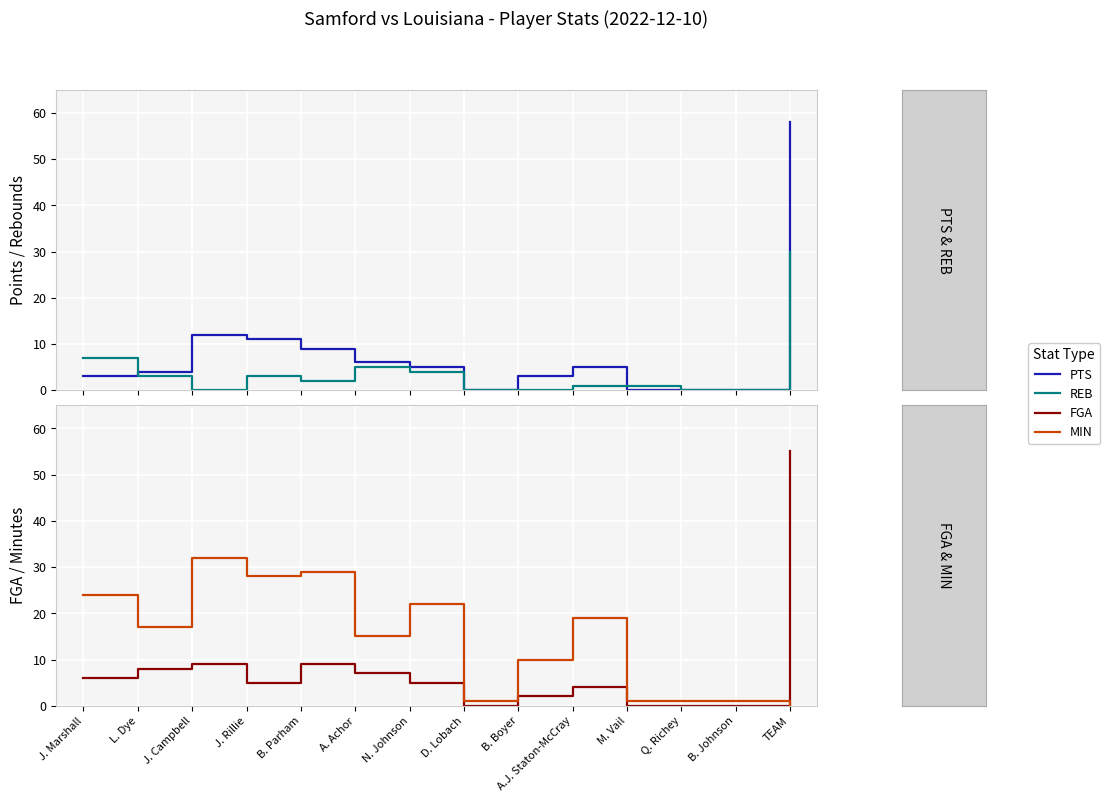

Reading left to right, extract all data points from this chart.

PTS: 3	4	12	11	9	6	5	0	3	5	0	0	0	58
REB: 7	3	0	3	2	5	4	0	0	1	1	0	0	30
FGA: 6	8	9	5	9	7	5	0	2	4	0	0	0	55
MIN: 24	17	32	28	29	15	22	1	10	19	1	1	1	0